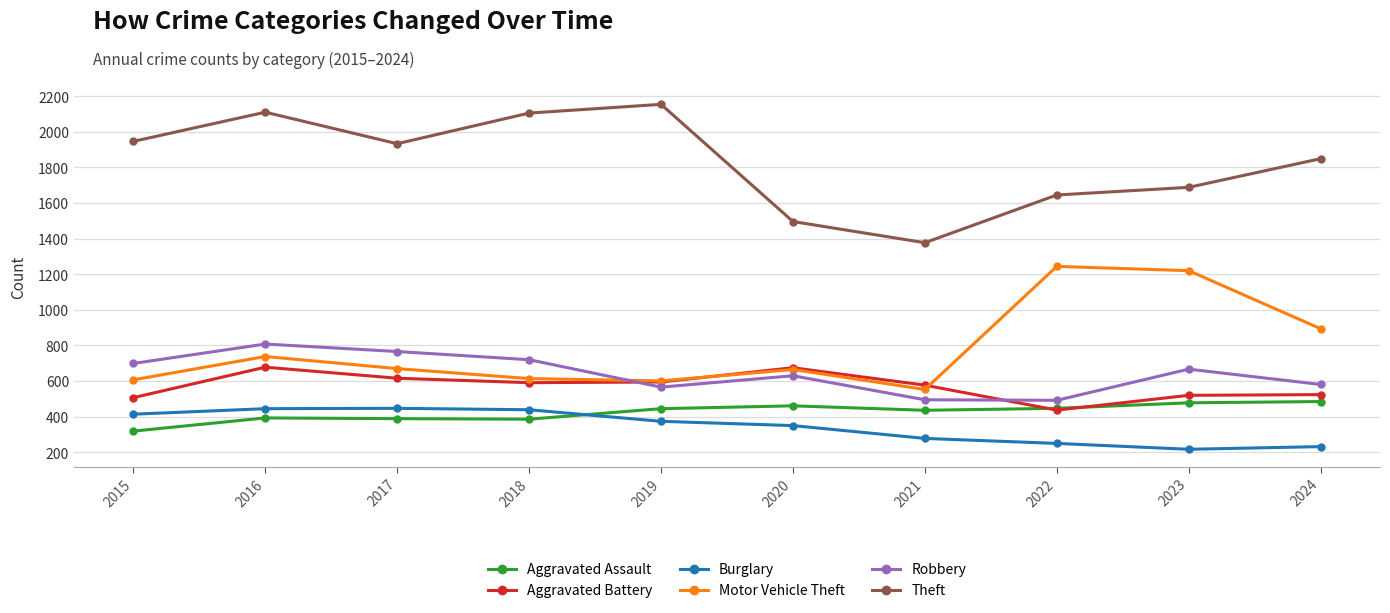

What is the spread (max minus min) of values at 2021?

1099